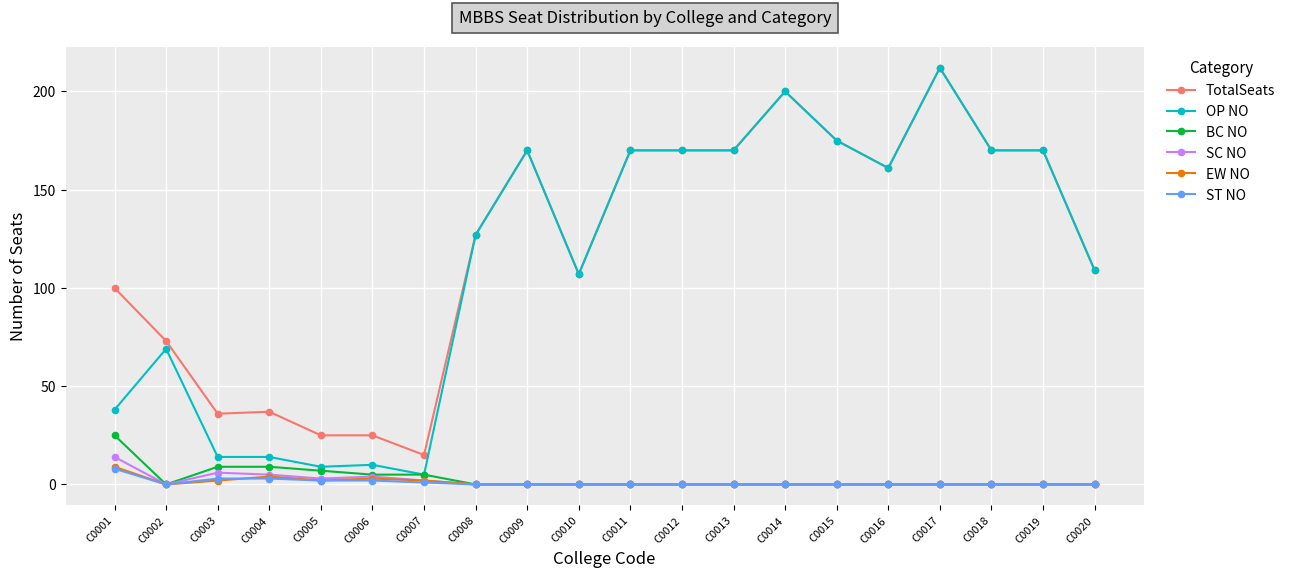

Which series changed the most between C0007 and C0015?

OP NO